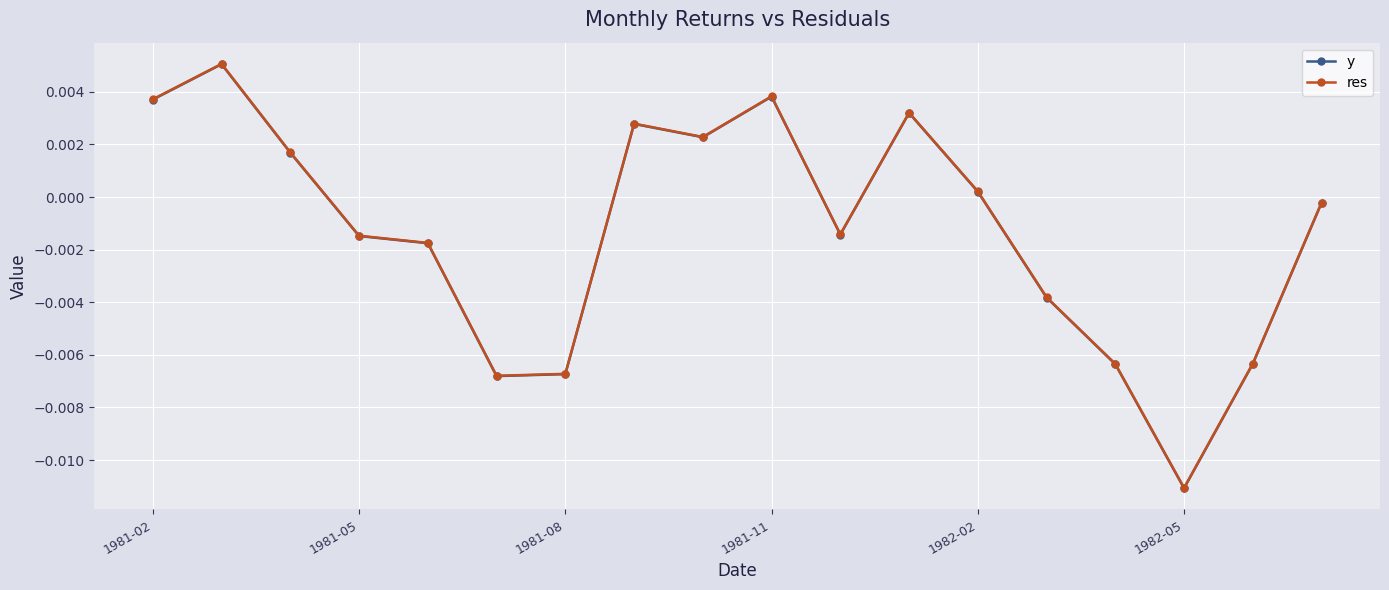

At how many categories does at least one series exceed 0?

8